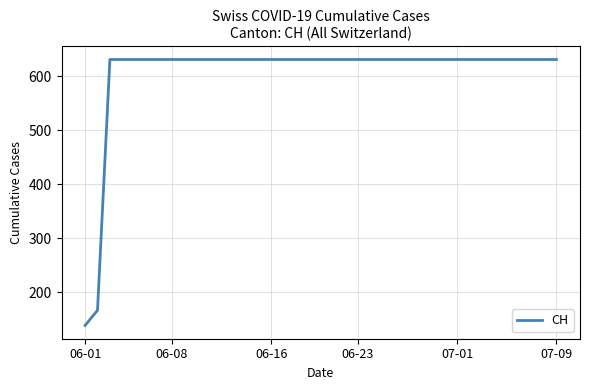

What is the minimum value shown in the chart?

139